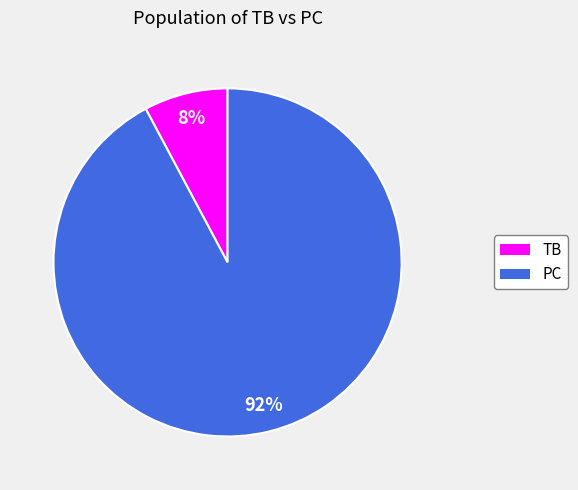

To the nearest percent, what is the difference between the TB and PC slice percentages?

84%